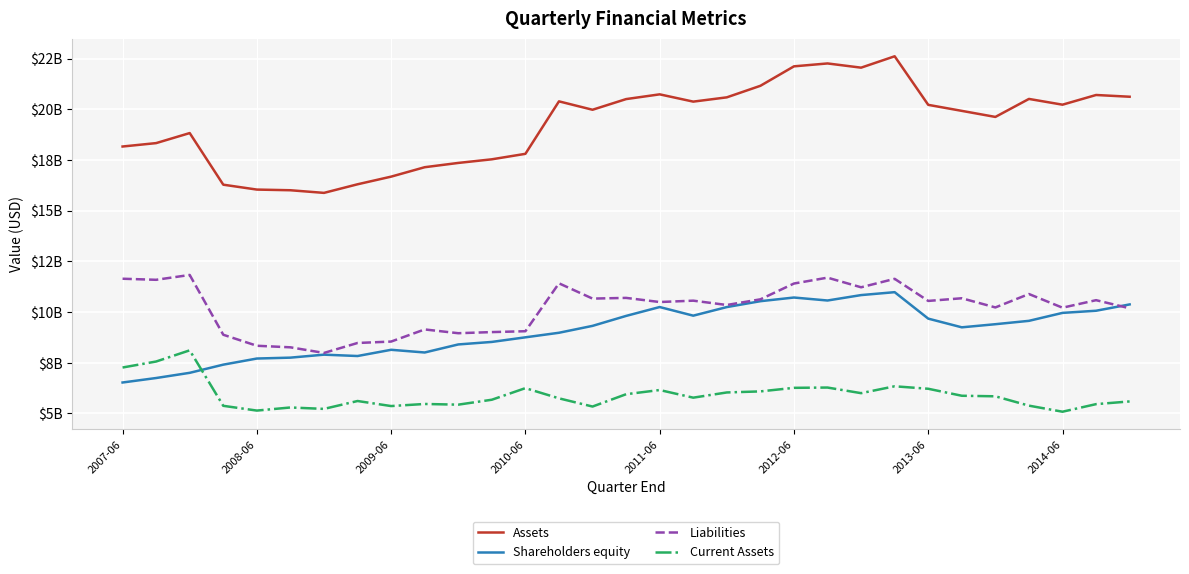

How many intersections are there between Shareholders equity and Liabilities?

1